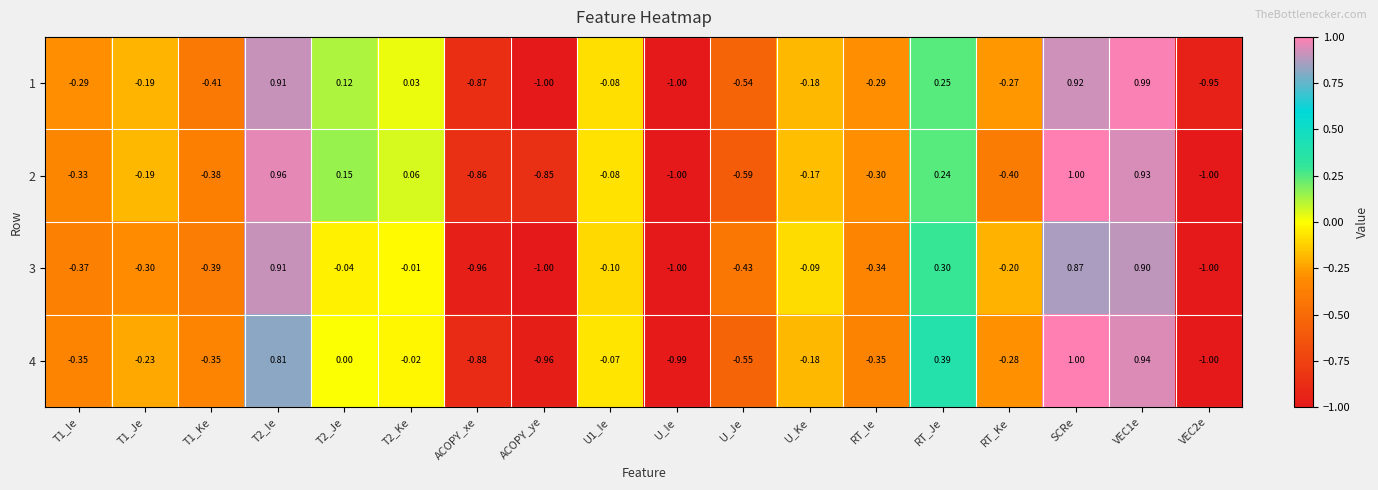

At which category is the sum across all series the highest?

SCRe